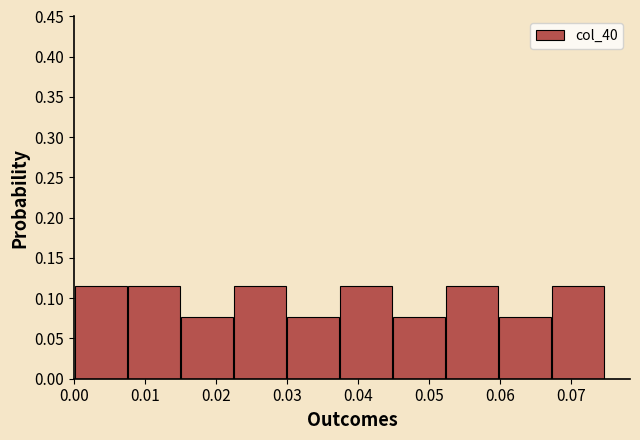

What is the height of the bar covering 0.037 to 0.045 on the x-axis? Neither the bar edges nor the heights are printed on the chart, so give them approximately, as read against the axes.

0.115